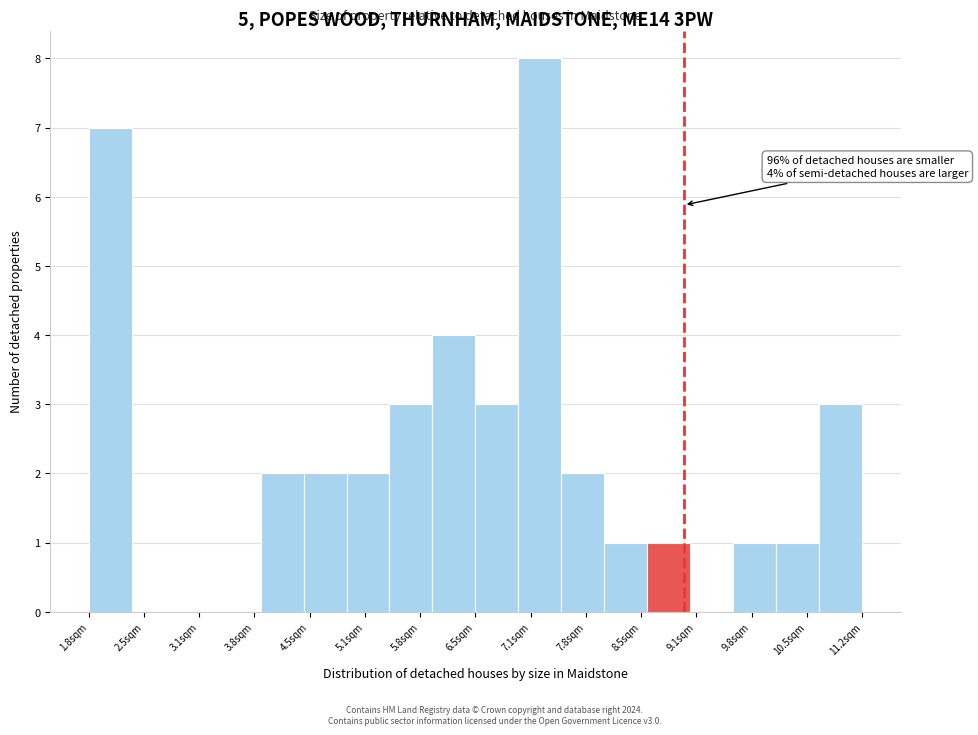

Which range on the x-axis has the tallest bar?

7.0 to 7.5